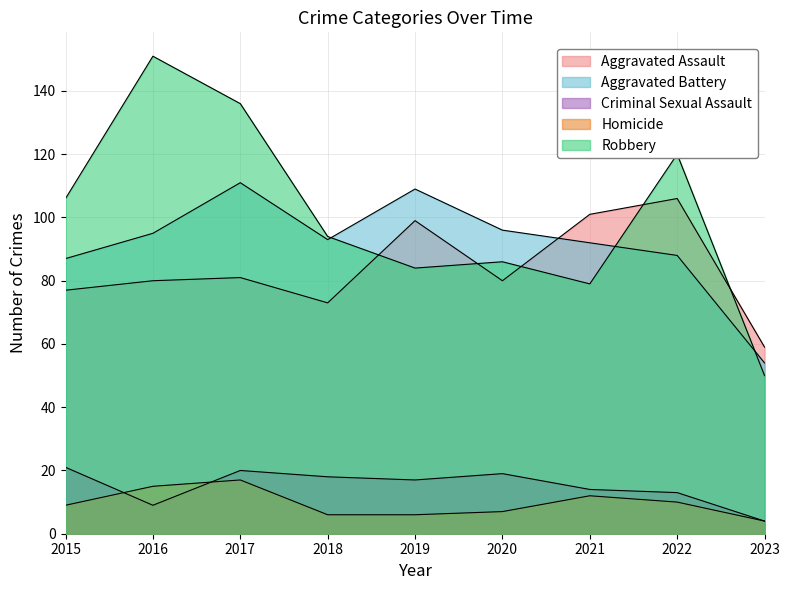

The value of Robbery at 2019 is 121. True or false?

False